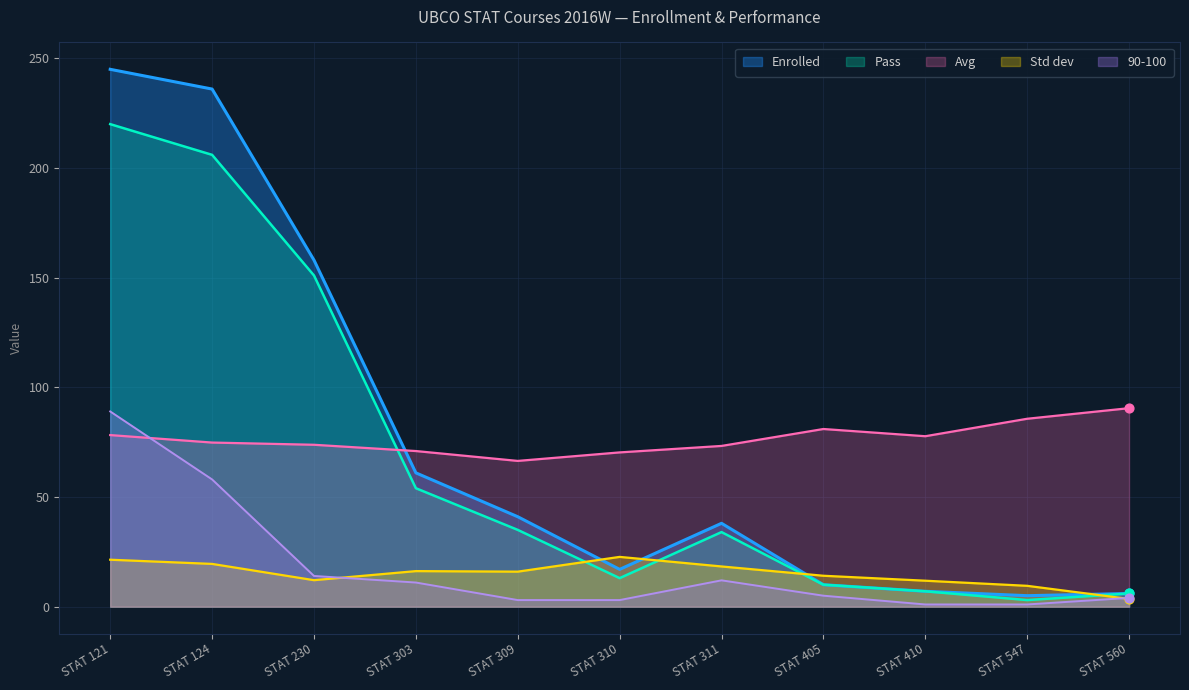

Which series contains the highest Y value?

Enrolled